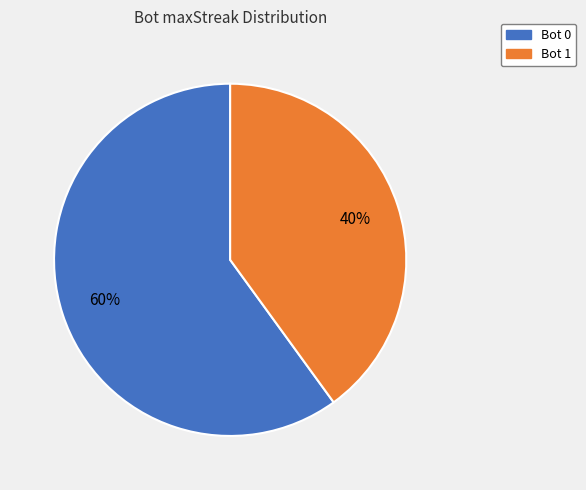

To the nearest percent, what is the average slice percentage?

50%